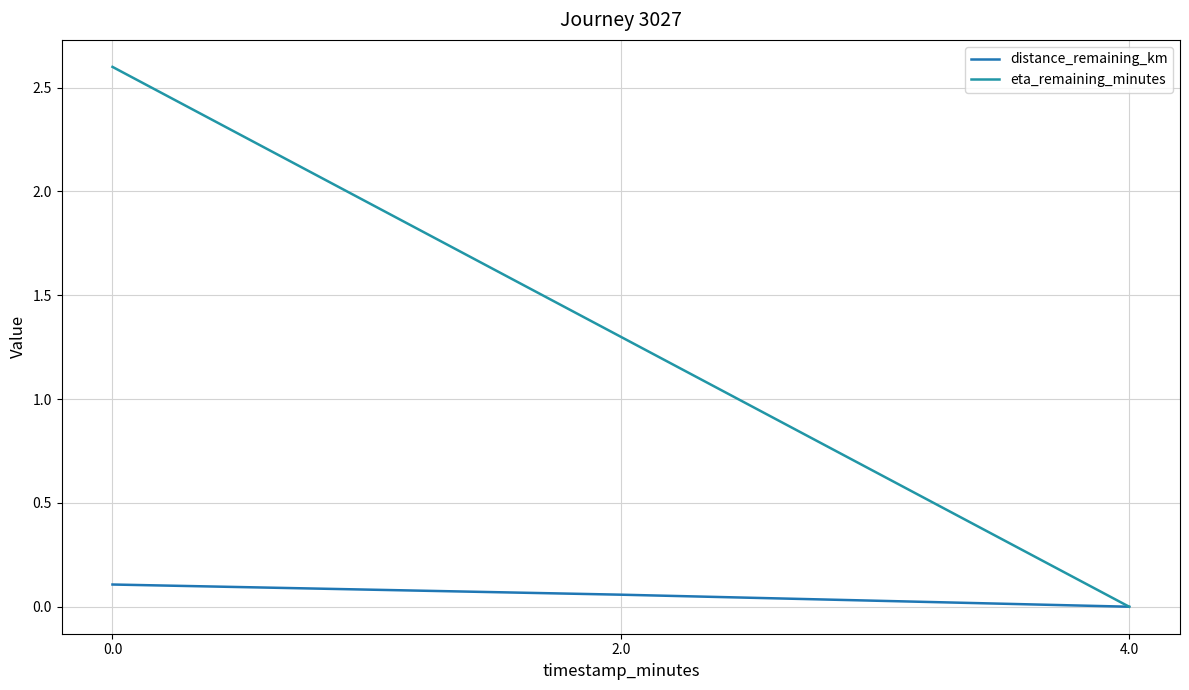

Which series has the widest spread of values?

eta_remaining_minutes